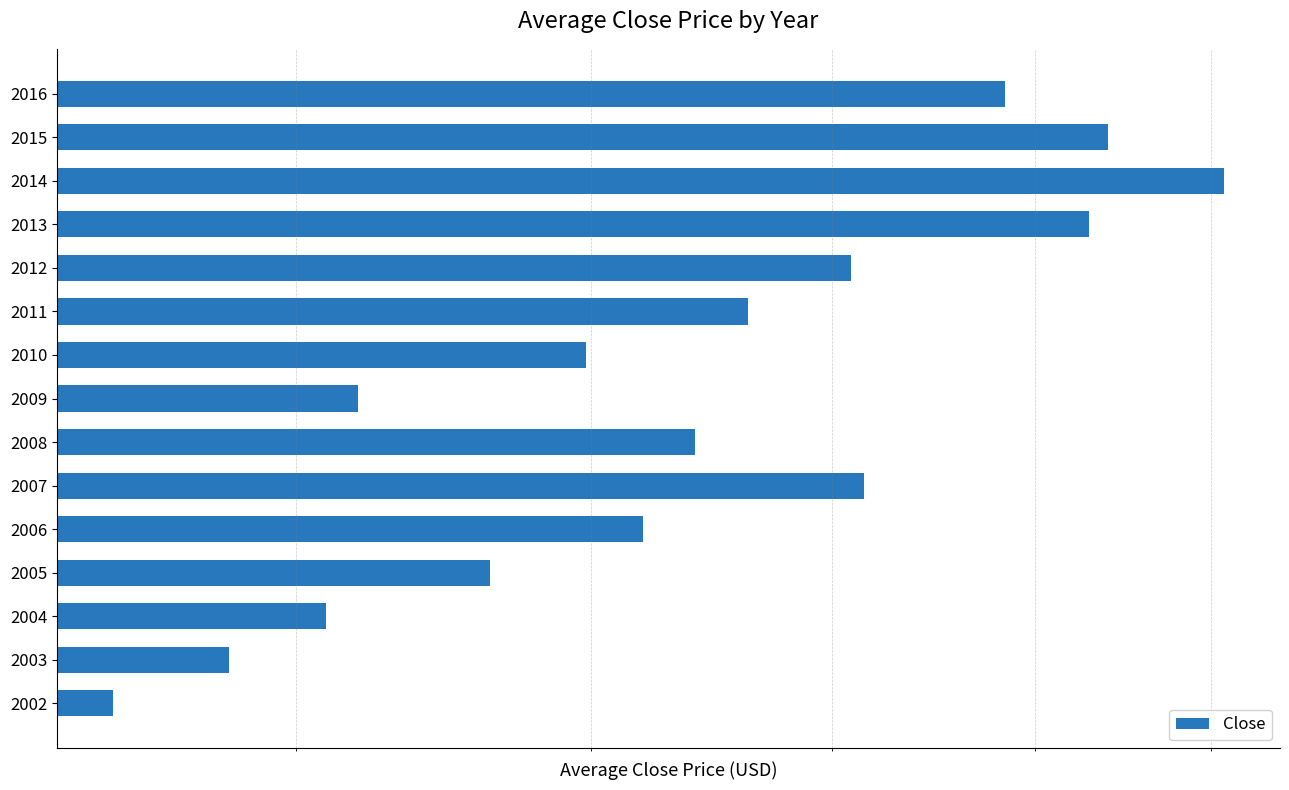

True or false: the data shows 4.8 at 2002.

False